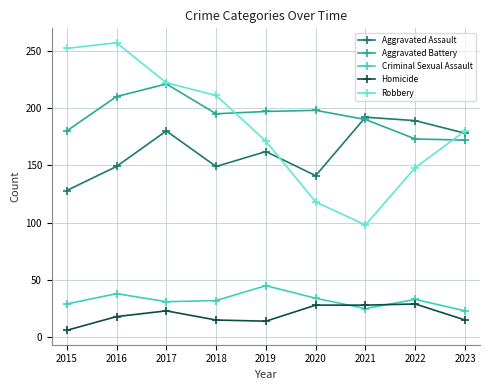

List the series in order of their peak value, highest first.

Robbery, Aggravated Battery, Aggravated Assault, Criminal Sexual Assault, Homicide